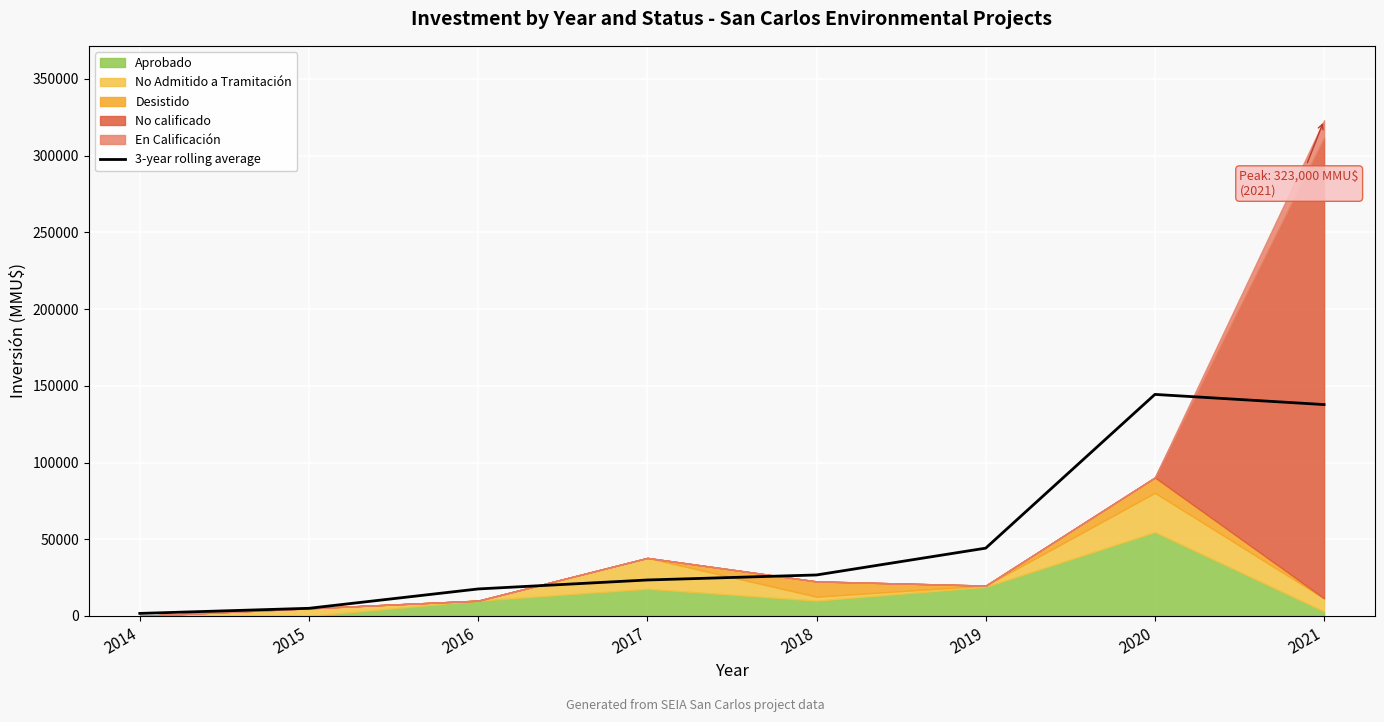

What is the sum of the values at 2016 and 2015?

22641.3